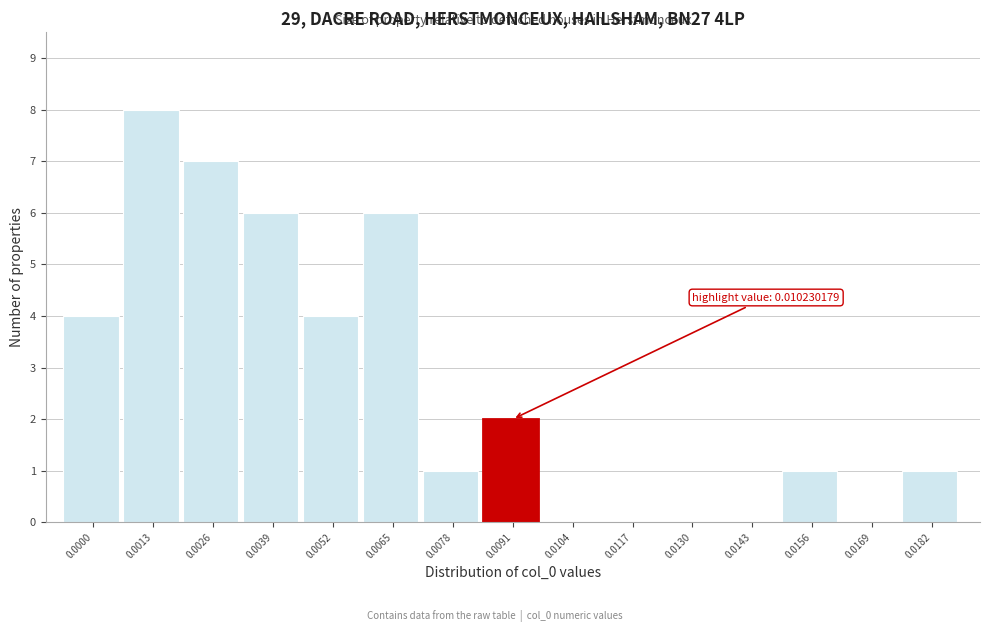

Reading right to left, transcribe all the data shown in this chart.

0.0182=1	0.0169=0	0.0156=1	0.0143=0	0.0130=0	0.0117=0	0.0104=0	0.0091=2	0.0078=1	0.0065=6	0.0052=4	0.0039=6	0.0026=7	0.0013=8	0.0000=4